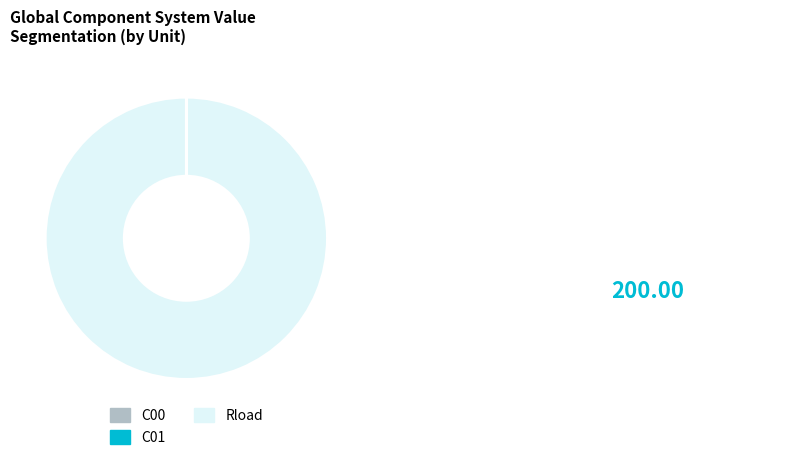

True or false: Rload accounts for 100% of the total.

True